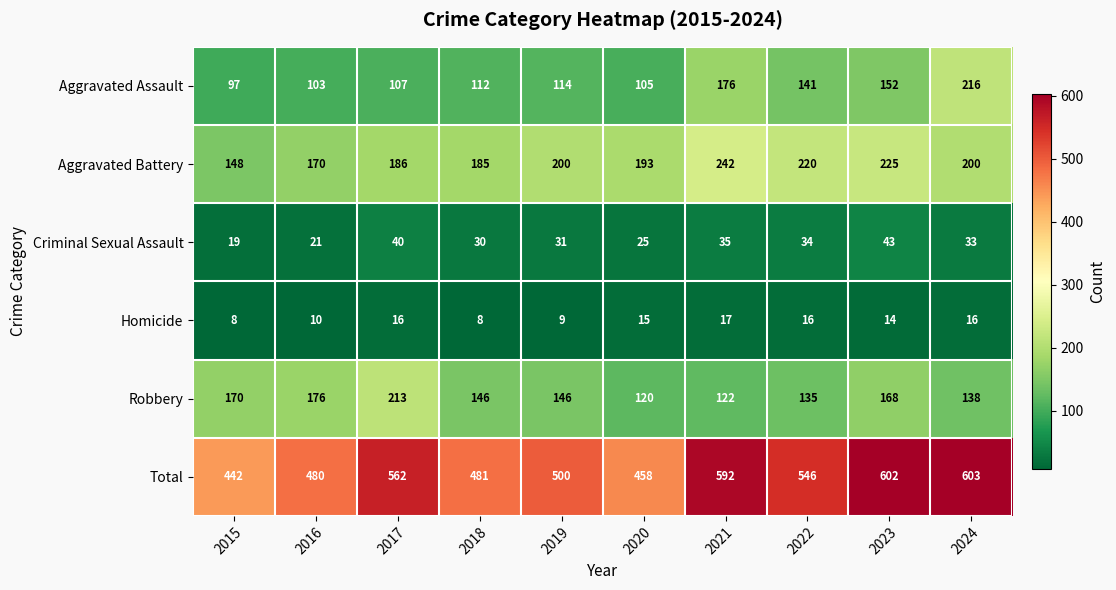

How many data points in Aggravated Assault are less than 114?

5